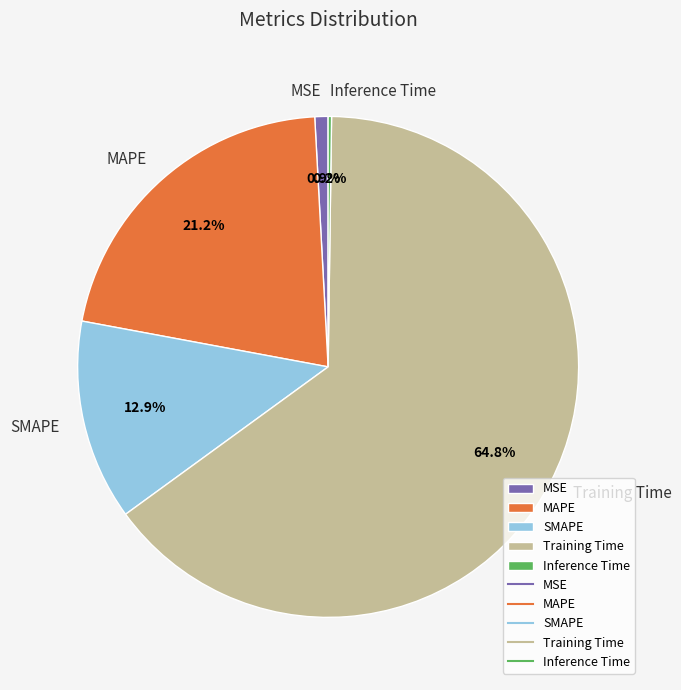

Does Training Time represent more than half of the total?

Yes